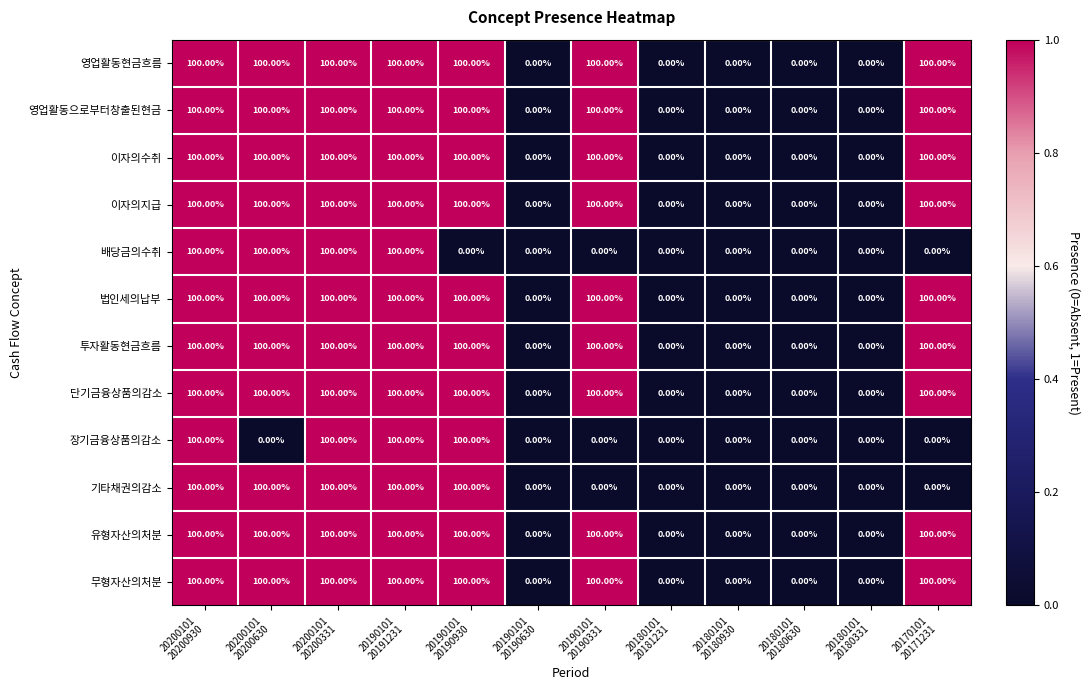

What is the average value of the 기타채권의감소 series?

42